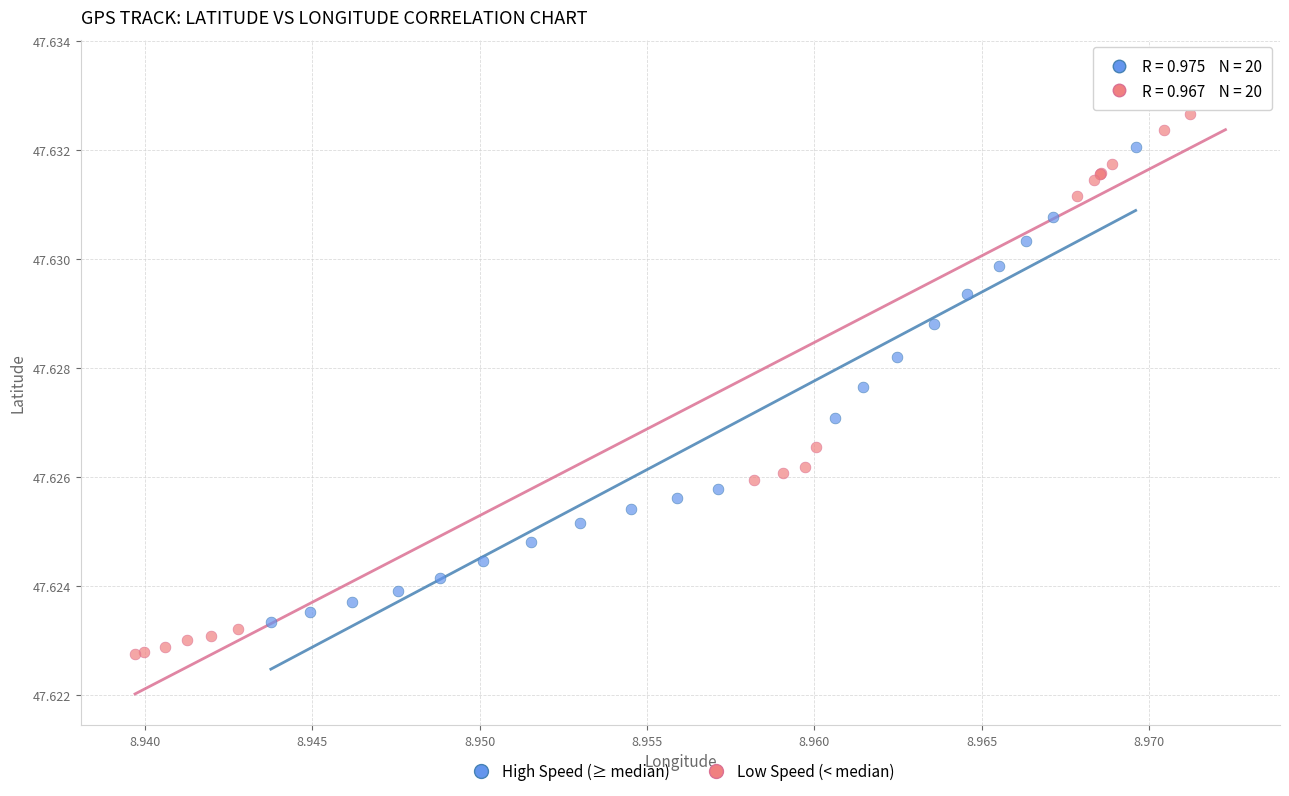

Which series contains the highest Y value?

Low Speed (< median)